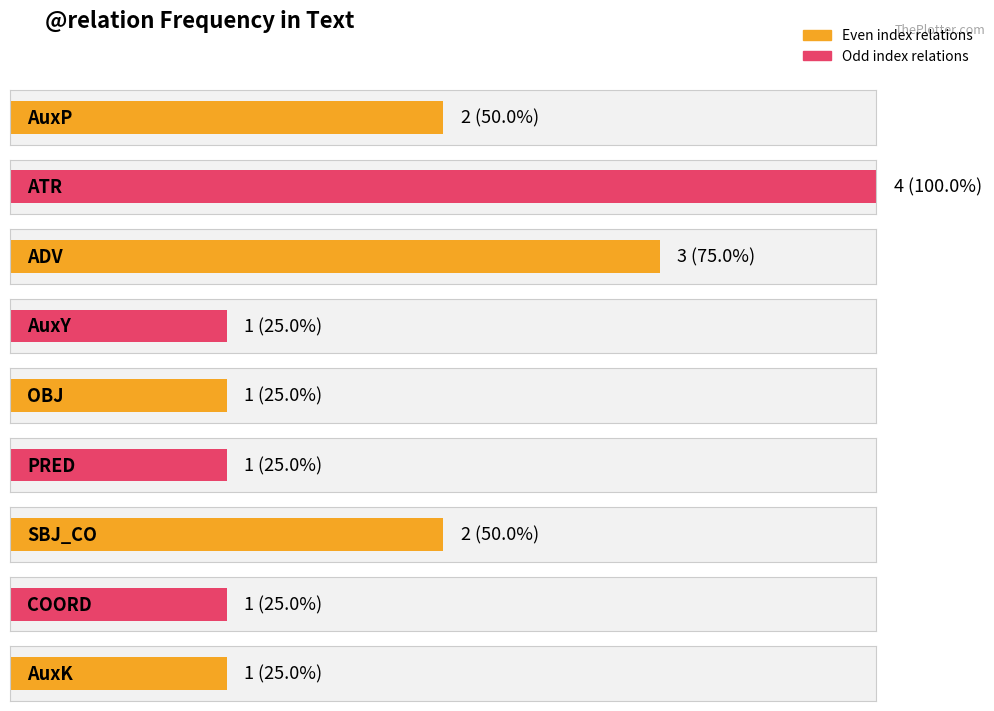

What is the value of the 9th bar from the left?

1